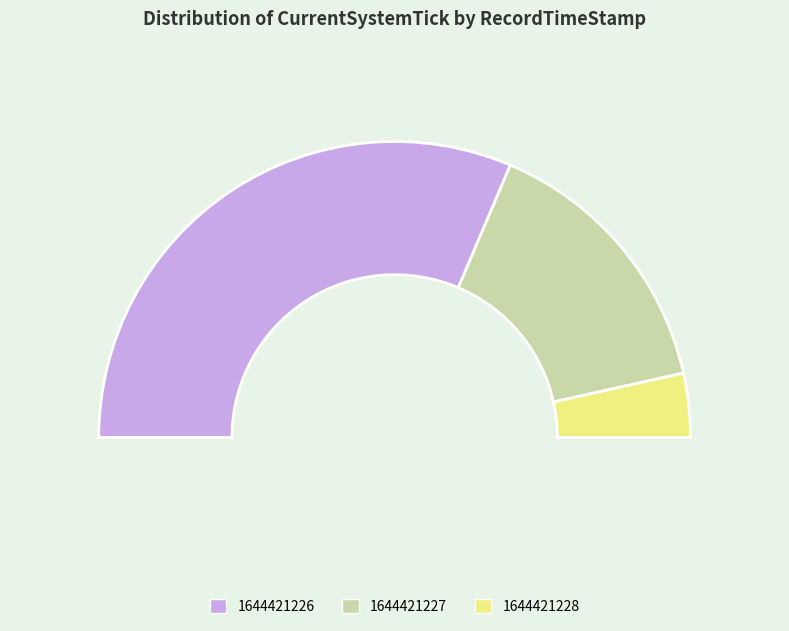

The 1644421227 slice represents 38% of the pie. True or false?

False